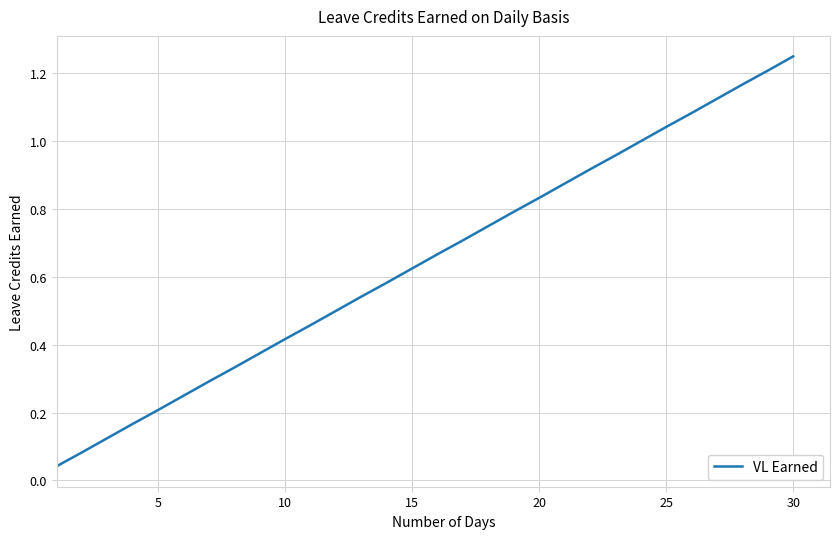

At which category does the chart reach its peak across all series?

30